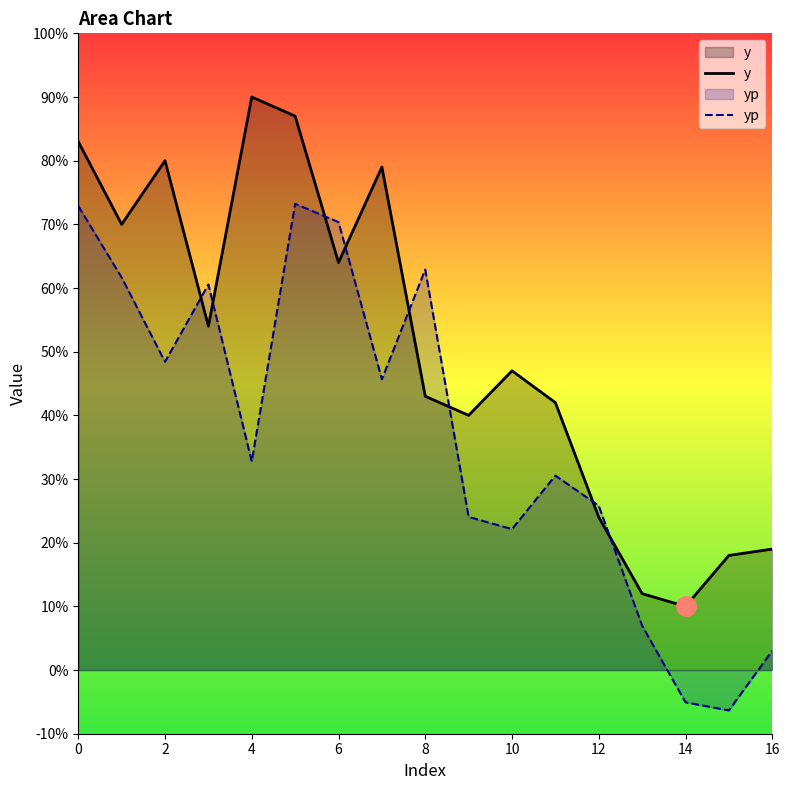

Which series ends up on top after the final intersection of yp and y?

y